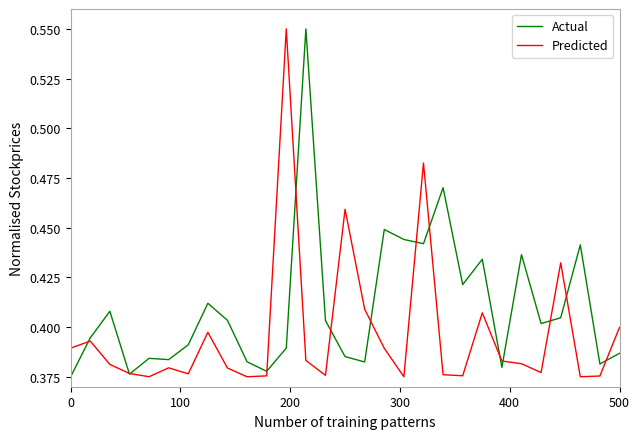

List the series in order of their overall mean, highest first.

Actual, Predicted